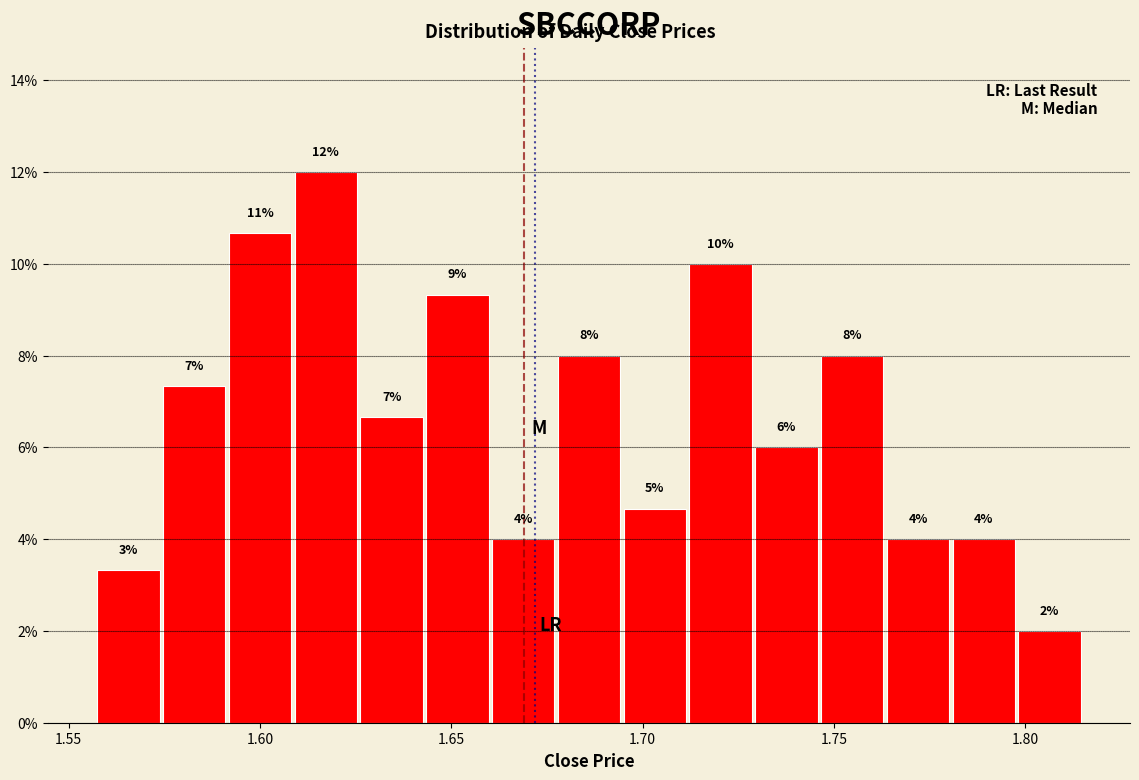

Around what value on the x-axis is the tallest bar? Give the approximate position of its centre, as read against the axis.

1.615